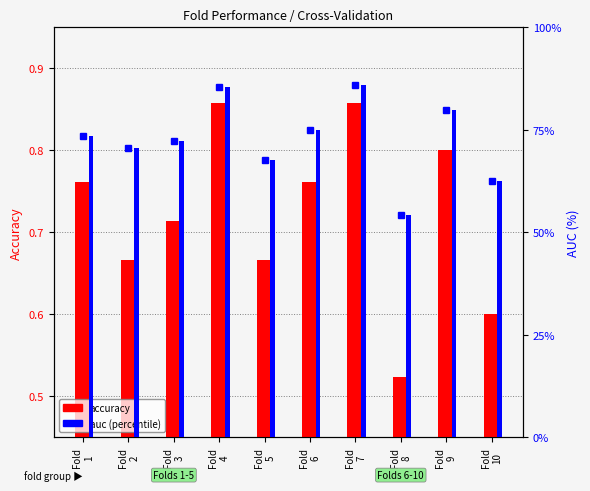

Which series has the widest spread of values?

auc